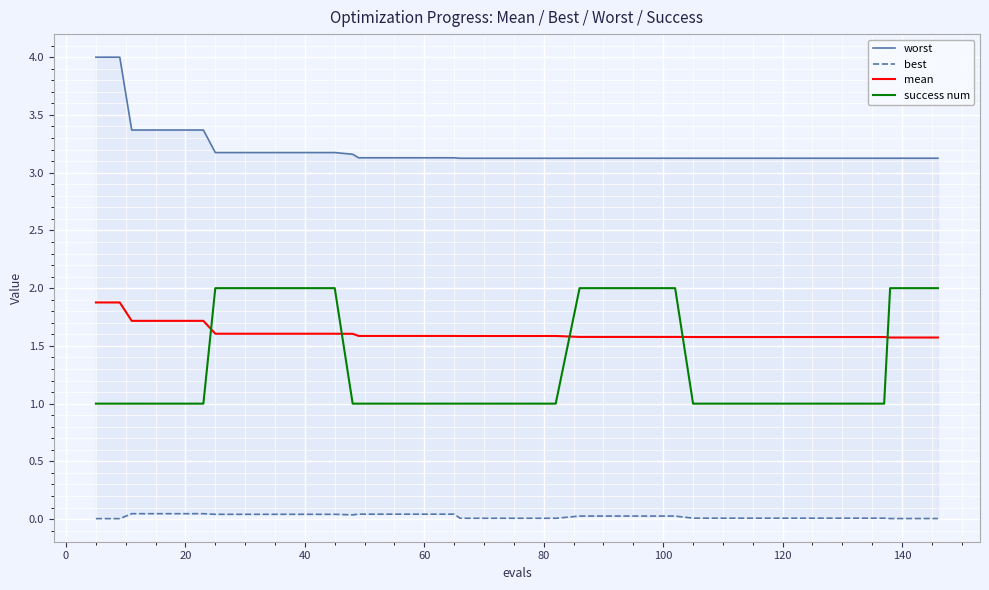

In best, how many points are lower than both neighbors (excluding endpoints)?

1